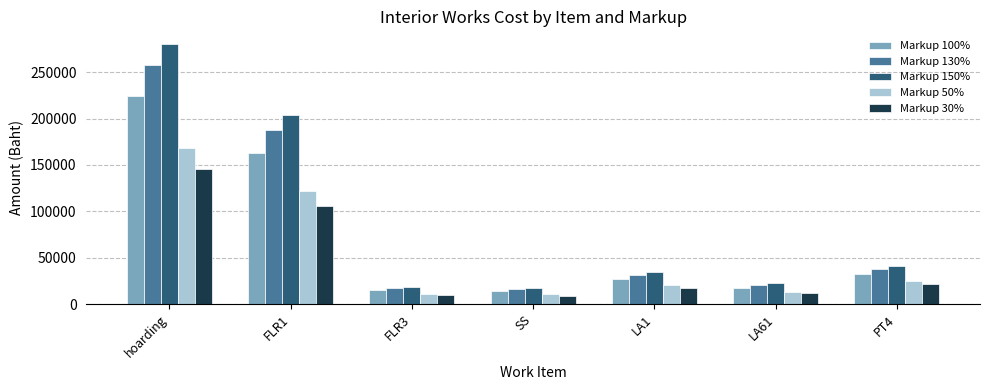

The Markup 30% series shows 177260.0 at FLR1. True or false?

False